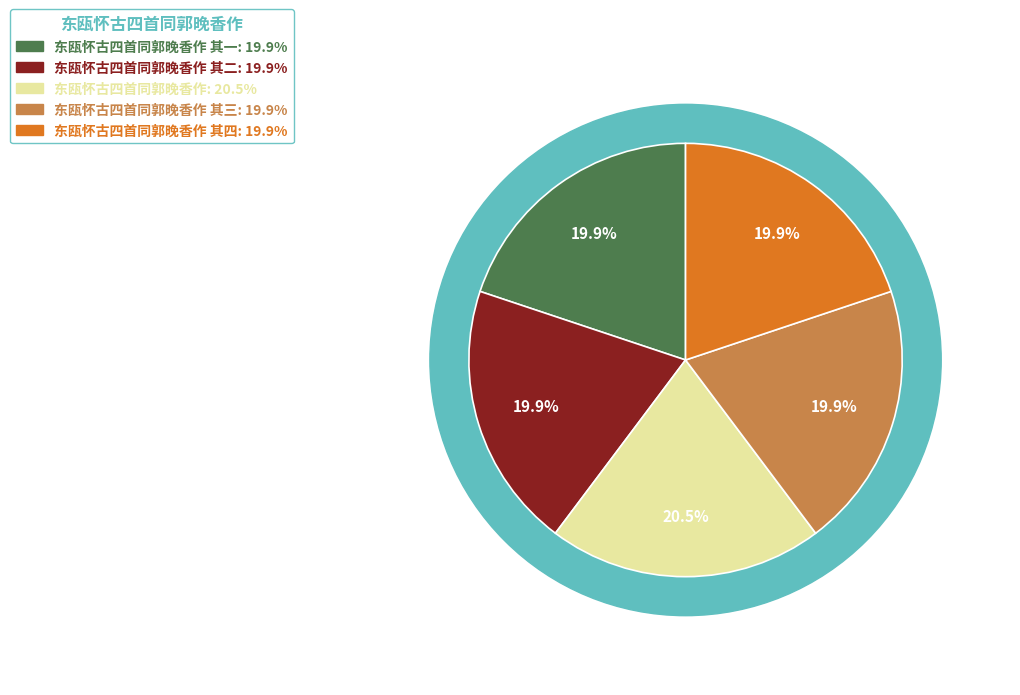

Combined, what portion of the pie is 东瓯怀古四首同郭晚香作 其二 and 东瓯怀古四首同郭晚香作 其四?

39.7%